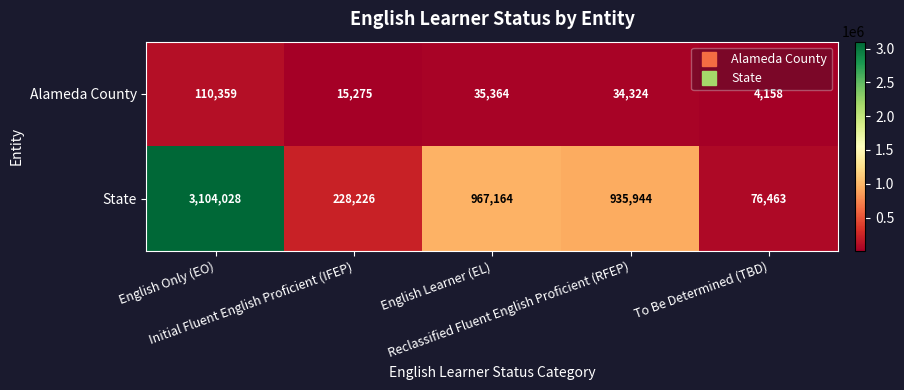

Which series has the largest total across all categories?

State